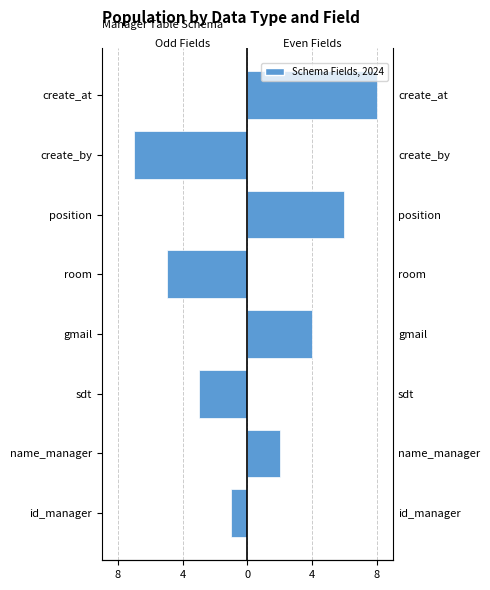

What is the difference between the maximum and minimum values in the Right (even fields) series?

8